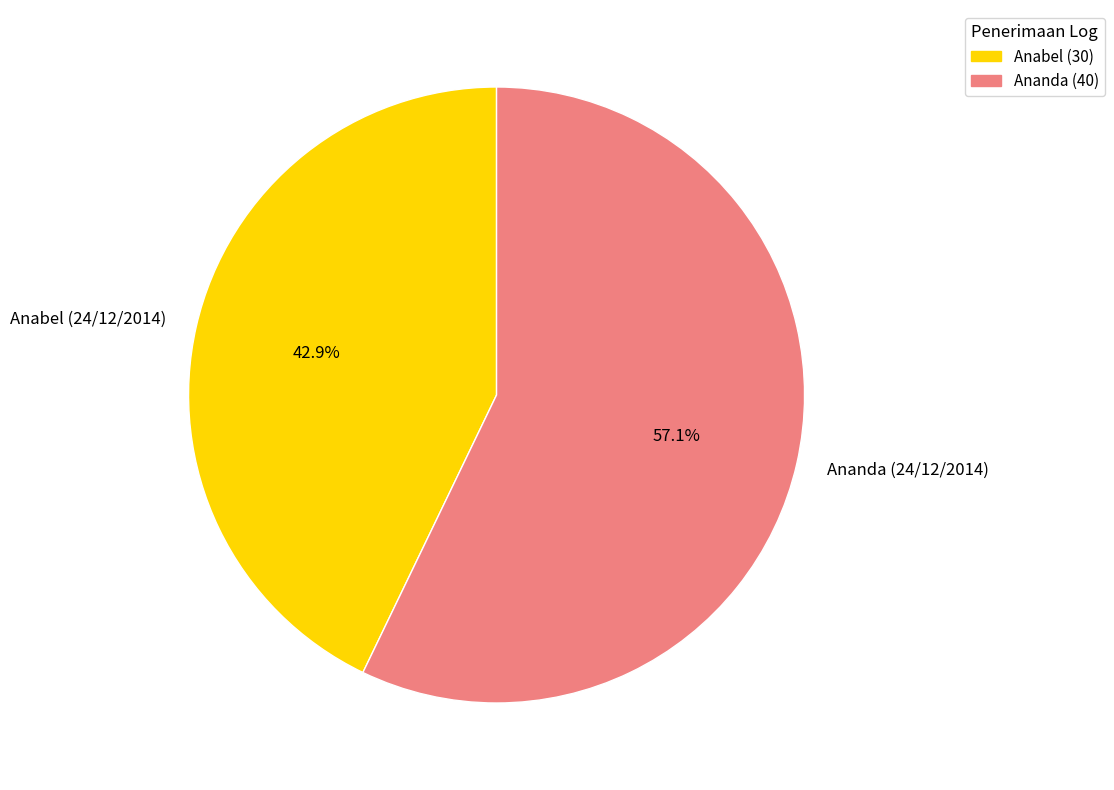

To the nearest percent, what percentage of the pie is Ananda (24/12/2014)?

57%